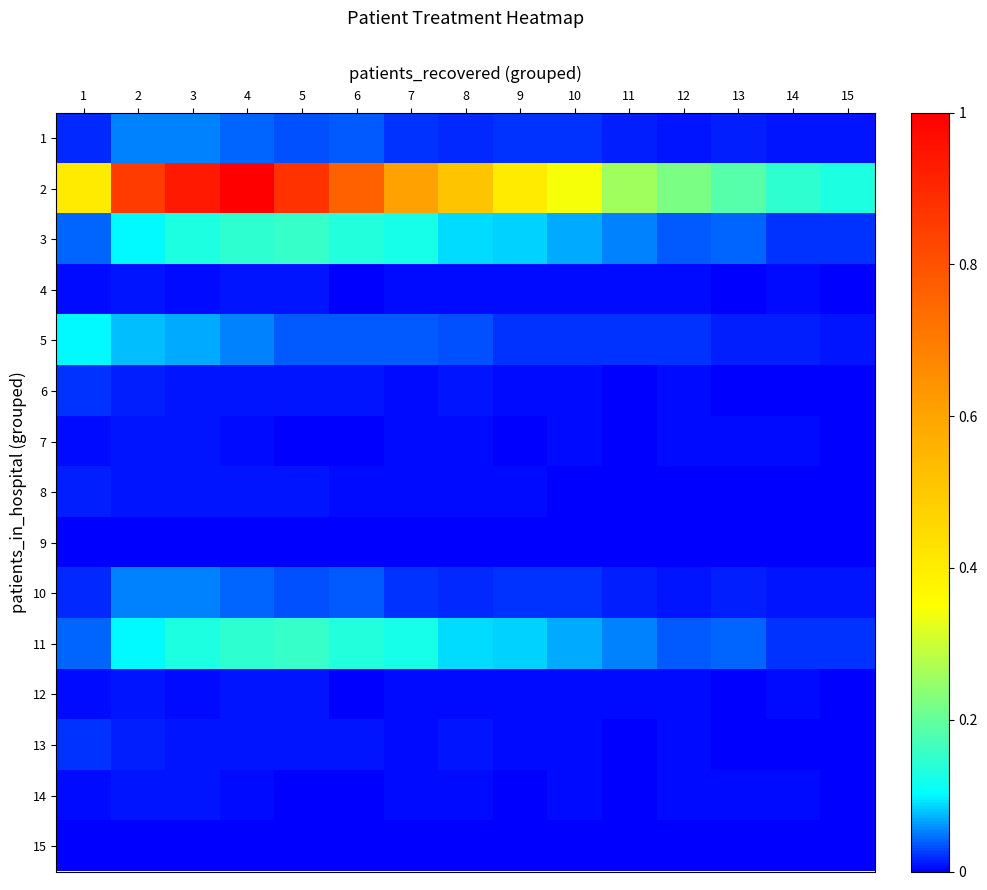

Reading left to right, transcribe all the data shown in this chart.

1: 1=0.0	2=0.1	3=0.1	4=0.0	5=0.0	6=0.0	7=0.0	8=0.0	9=0.0	10=0.0	11=0.0	12=0.0	13=0.0	14=0.0	15=0.0
2: 1=0.4	2=0.9	3=0.9	4=1.0	5=0.9	6=0.8	7=0.6	8=0.5	9=0.4	10=0.3	11=0.3	12=0.2	13=0.2	14=0.1	15=0.1
3: 1=0.0	2=0.1	3=0.1	4=0.1	5=0.2	6=0.1	7=0.1	8=0.1	9=0.1	10=0.1	11=0.1	12=0.0	13=0.0	14=0.0	15=0.0
4: 1=0.0	2=0.0	3=0.0	4=0.0	5=0.0	6=0.0	7=0.0	8=0.0	9=0.0	10=0.0	11=0.0	12=0.0	13=0.0	14=0.0	15=0.0
5: 1=0.1	2=0.1	3=0.1	4=0.1	5=0.0	6=0.0	7=0.0	8=0.0	9=0.0	10=0.0	11=0.0	12=0.0	13=0.0	14=0.0	15=0.0
6: 1=0.0	2=0.0	3=0.0	4=0.0	5=0.0	6=0.0	7=0.0	8=0.0	9=0.0	10=0.0	11=0.0	12=0.0	13=0.0	14=0.0	15=0.0
7: 1=0.0	2=0.0	3=0.0	4=0.0	5=0.0	6=0.0	7=0.0	8=0.0	9=0.0	10=0.0	11=0.0	12=0.0	13=0.0	14=0.0	15=0.0
8: 1=0.0	2=0.0	3=0.0	4=0.0	5=0.0	6=0.0	7=0.0	8=0.0	9=0.0	10=0.0	11=0.0	12=0.0	13=0.0	14=0.0	15=0.0
9: 1=0.0	2=0.0	3=0.0	4=0.0	5=0.0	6=0.0	7=0.0	8=0.0	9=0.0	10=0.0	11=0.0	12=0.0	13=0.0	14=0.0	15=0.0
10: 1=0.0	2=0.1	3=0.1	4=0.0	5=0.0	6=0.0	7=0.0	8=0.0	9=0.0	10=0.0	11=0.0	12=0.0	13=0.0	14=0.0	15=0.0
11: 1=0.0	2=0.1	3=0.1	4=0.1	5=0.2	6=0.1	7=0.1	8=0.1	9=0.1	10=0.1	11=0.1	12=0.0	13=0.0	14=0.0	15=0.0
12: 1=0.0	2=0.0	3=0.0	4=0.0	5=0.0	6=0.0	7=0.0	8=0.0	9=0.0	10=0.0	11=0.0	12=0.0	13=0.0	14=0.0	15=0.0
13: 1=0.0	2=0.0	3=0.0	4=0.0	5=0.0	6=0.0	7=0.0	8=0.0	9=0.0	10=0.0	11=0.0	12=0.0	13=0.0	14=0.0	15=0.0
14: 1=0.0	2=0.0	3=0.0	4=0.0	5=0.0	6=0.0	7=0.0	8=0.0	9=0.0	10=0.0	11=0.0	12=0.0	13=0.0	14=0.0	15=0.0
15: 1=0.0	2=0.0	3=0.0	4=0.0	5=0.0	6=0.0	7=0.0	8=0.0	9=0.0	10=0.0	11=0.0	12=0.0	13=0.0	14=0.0	15=0.0